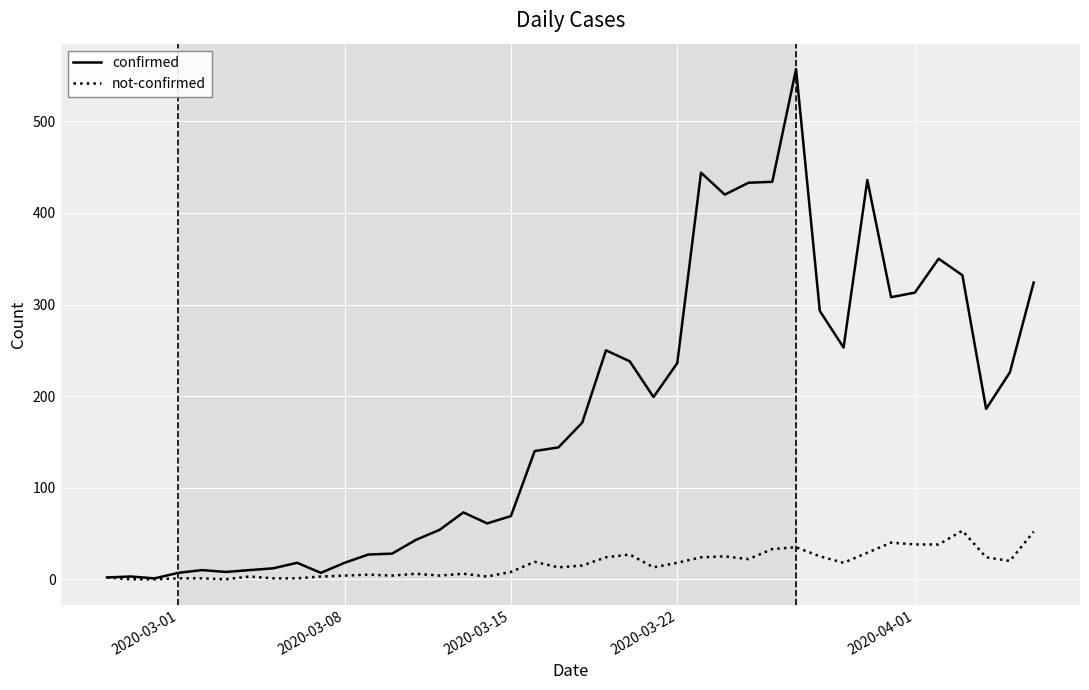

What is the greatest value displayed?

557